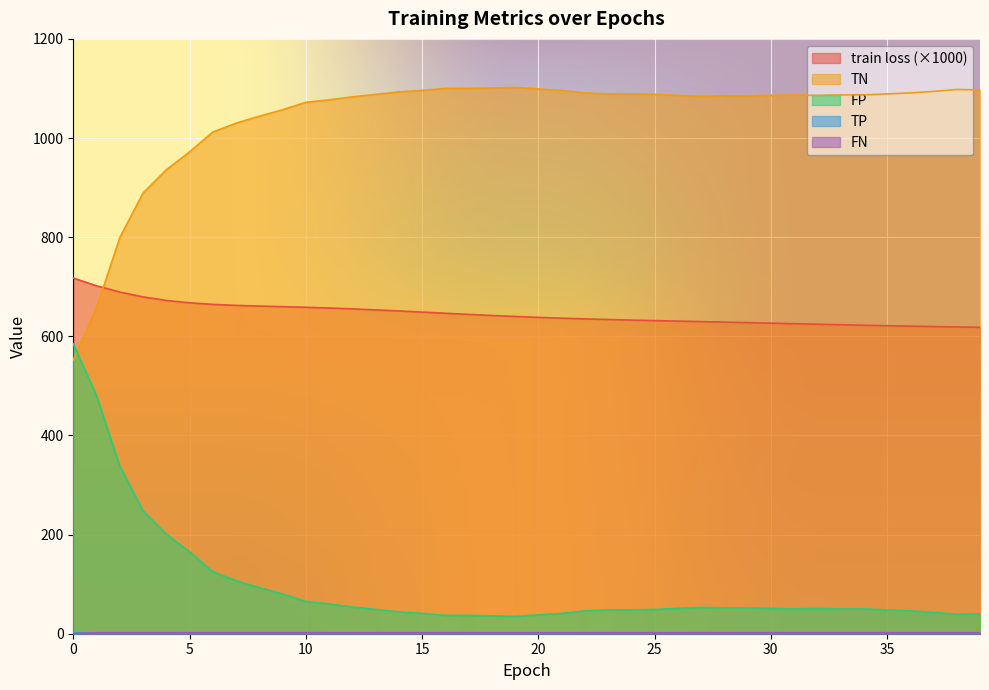

True or false: train loss and FP cross at least once.

False